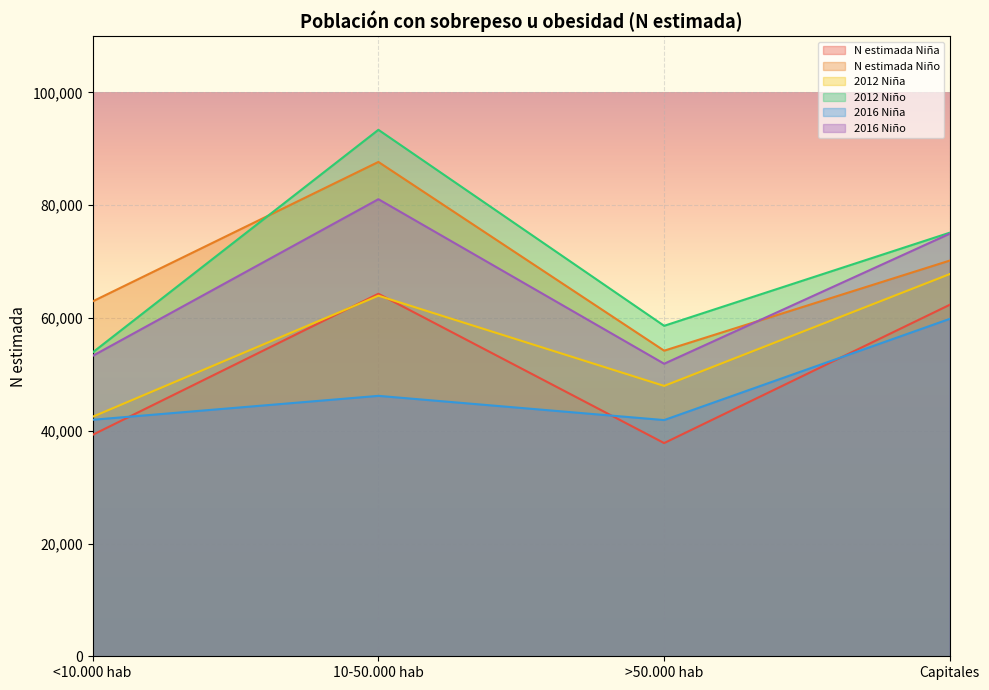

In 2012 Niña, how many points are lower than both neighbors (excluding endpoints)?

1